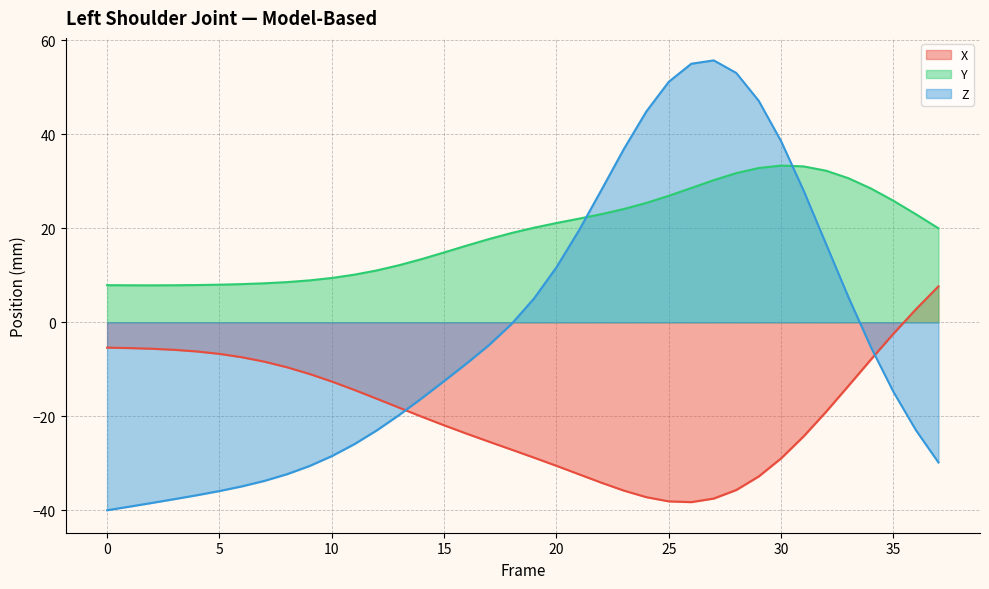

What is the minimum value shown in the chart?

-40.0